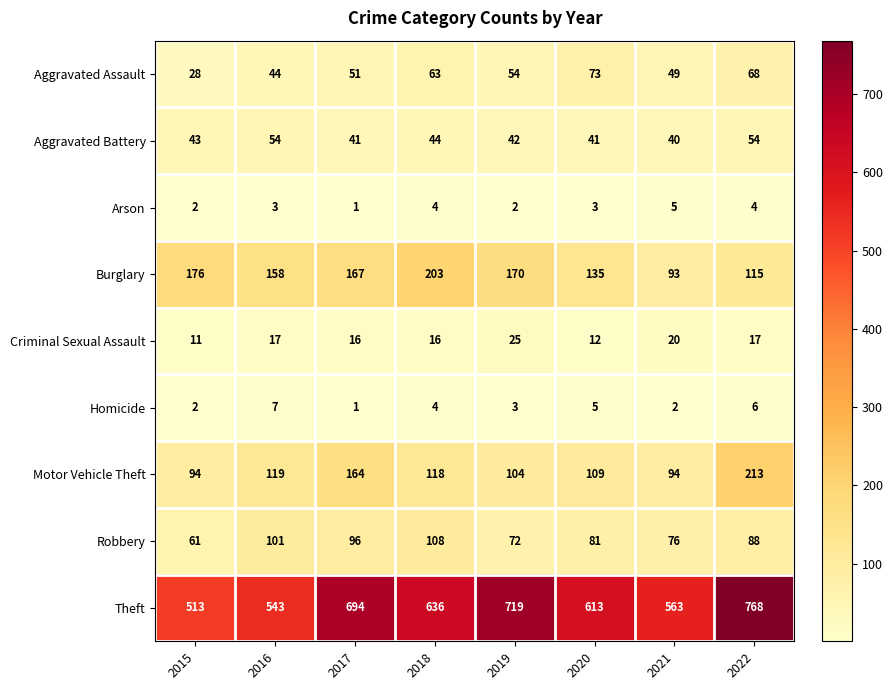

The Burglary series shows 158 at 2016. True or false?

True